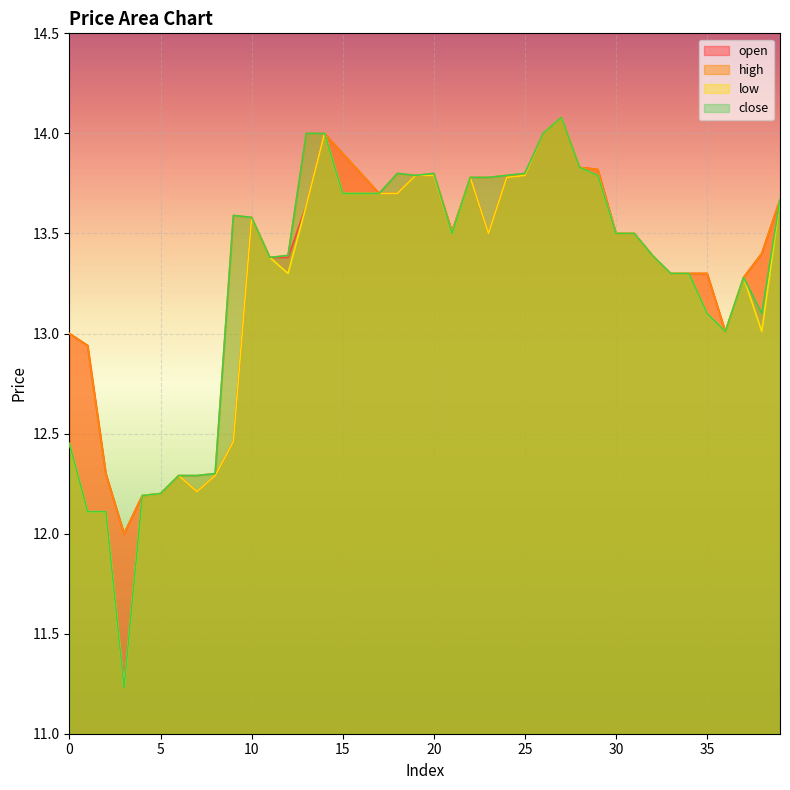

True or false: low has more than 0 interior local peaks.

True